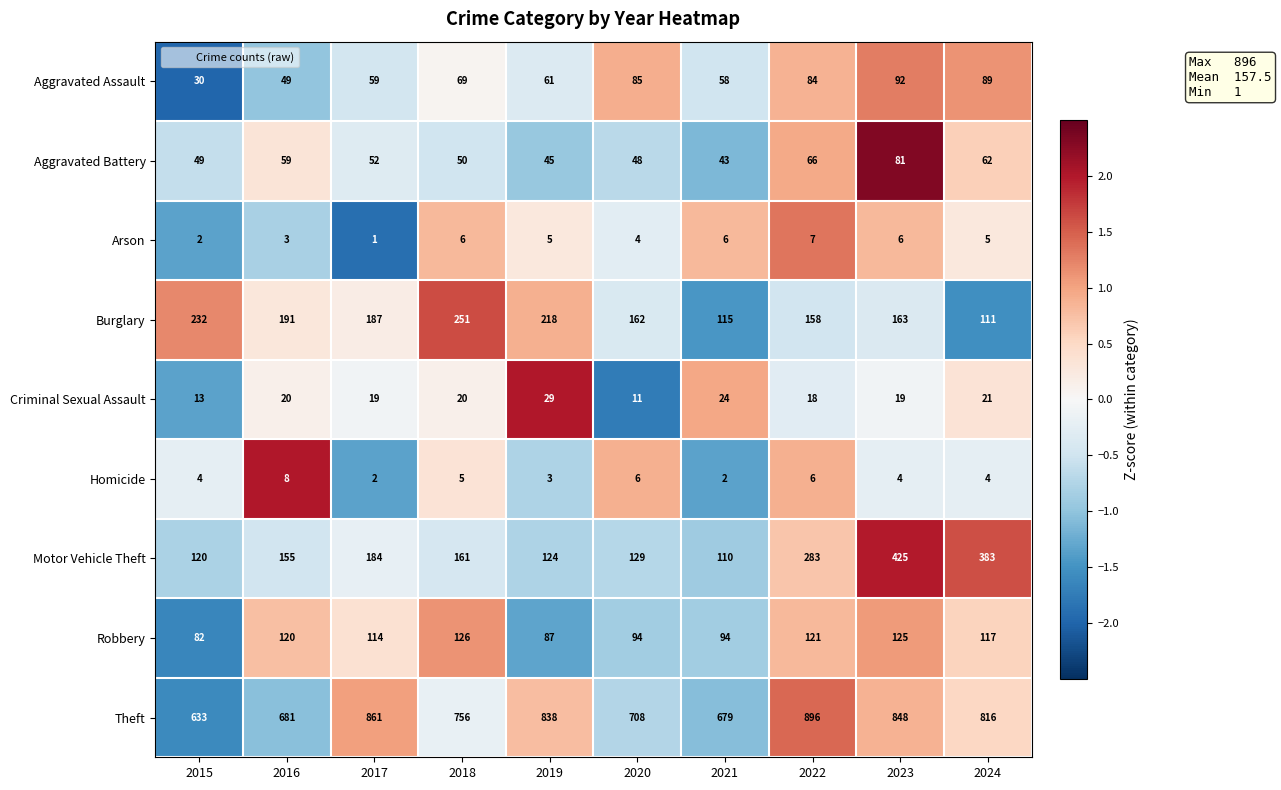

What is the highest value of the Arson series?

7